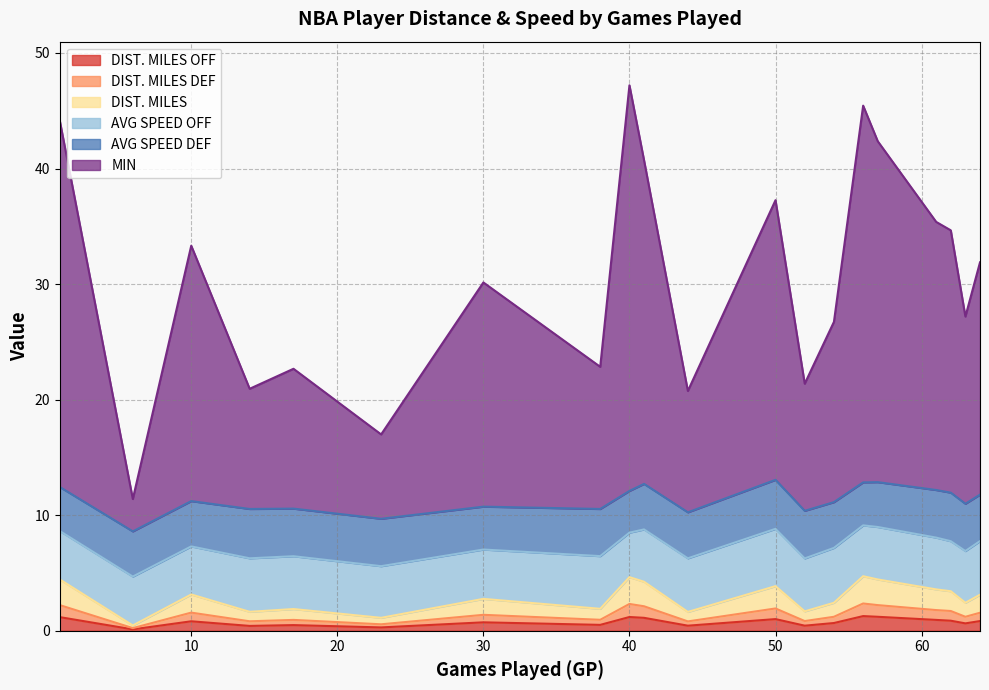

Which series has the widest spread of values?

MIN